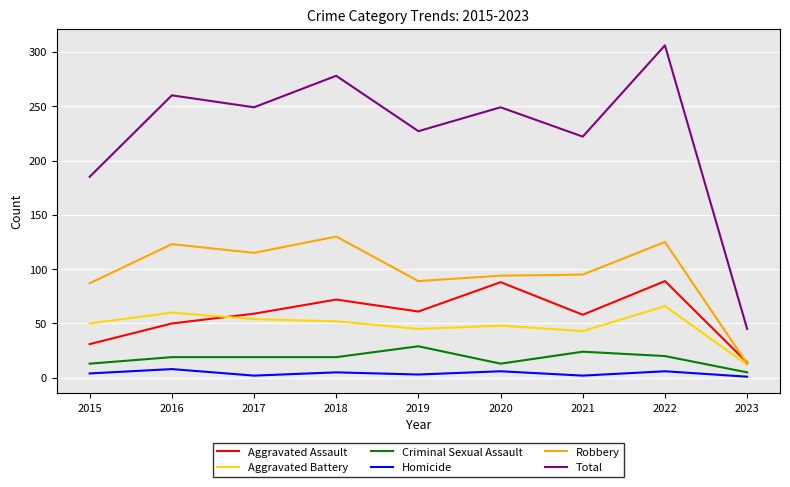

Where does the Total series first go above 249?

2016